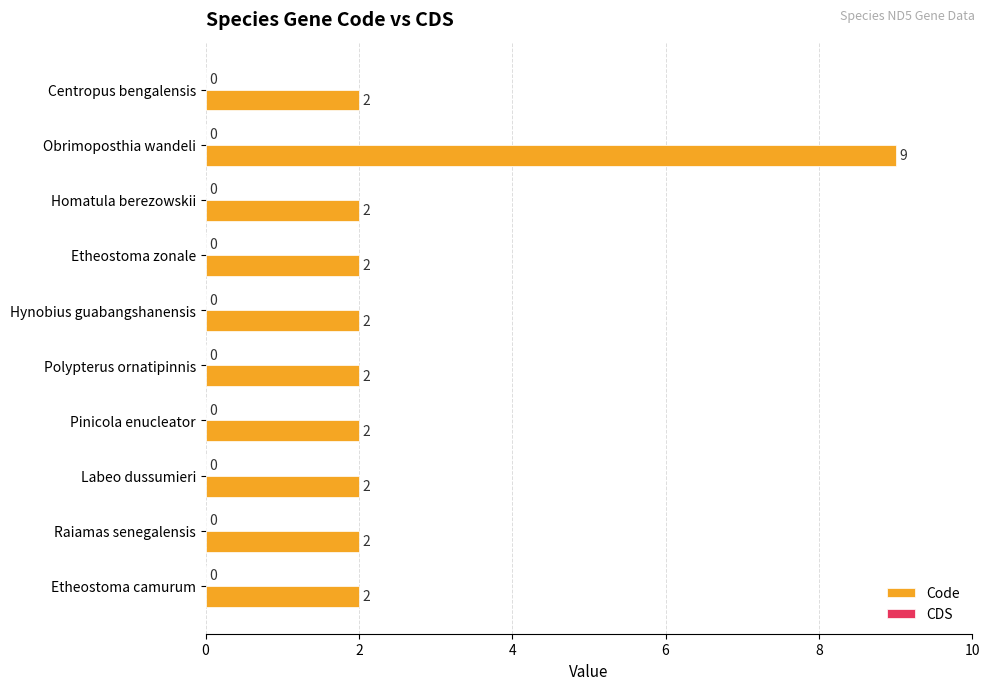

How many distinct data groups are displayed?

1